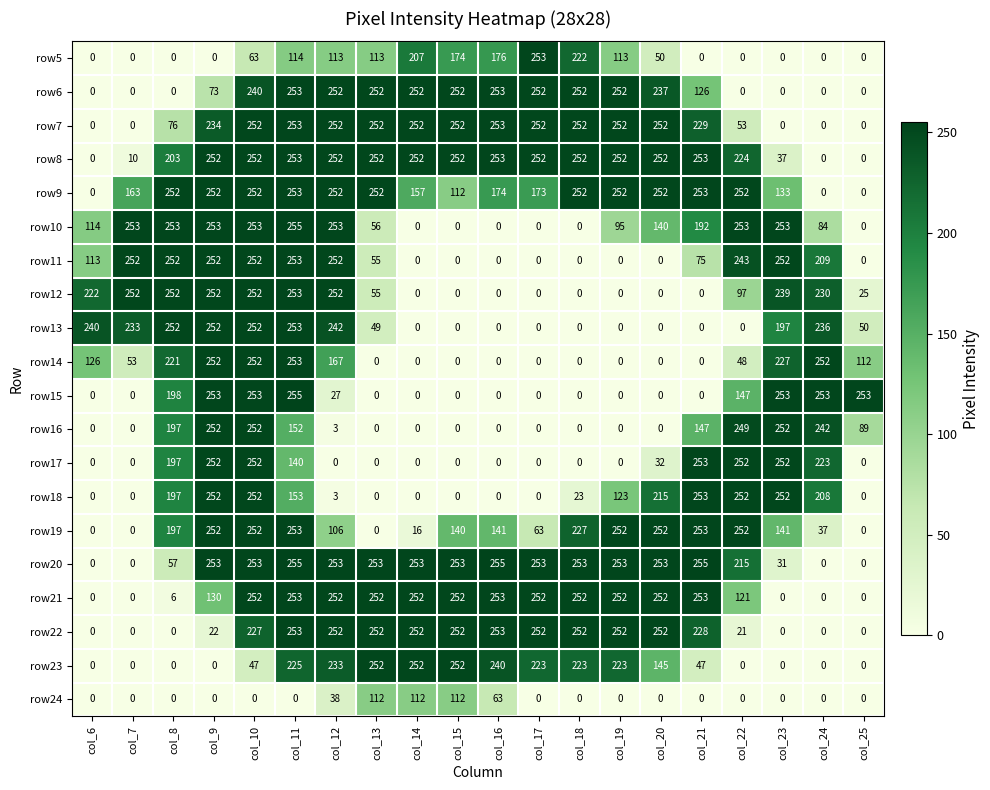

At how many categories does at least one series exceed 127?

20